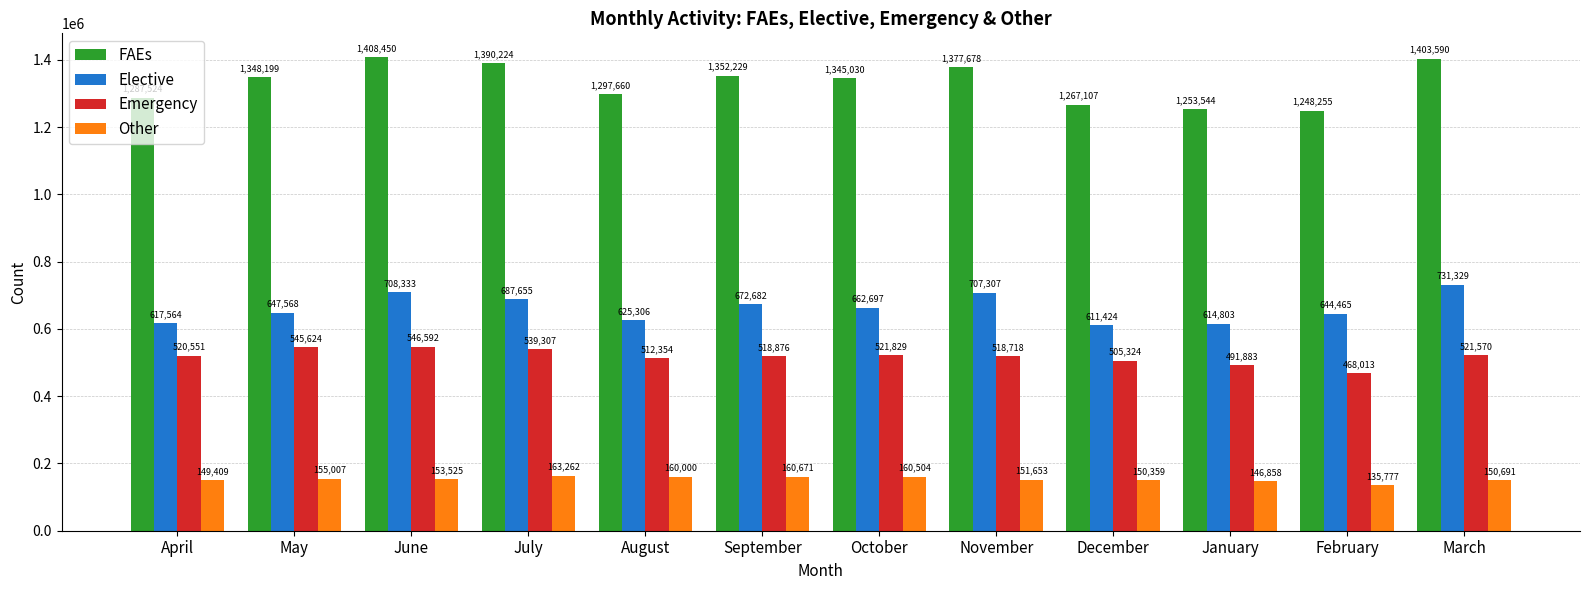

Reading left to right, transcribe all the data shown in this chart.

FAEs: 1287524	1348199	1408450	1390224	1297660	1352229	1345030	1377678	1267107	1253544	1248255	1403590
Elective: 617564	647568	708333	687655	625306	672682	662697	707307	611424	614803	644465	731329
Emergency: 520551	545624	546592	539307	512354	518876	521829	518718	505324	491883	468013	521570
Other: 149409	155007	153525	163262	160000	160671	160504	151653	150359	146858	135777	150691